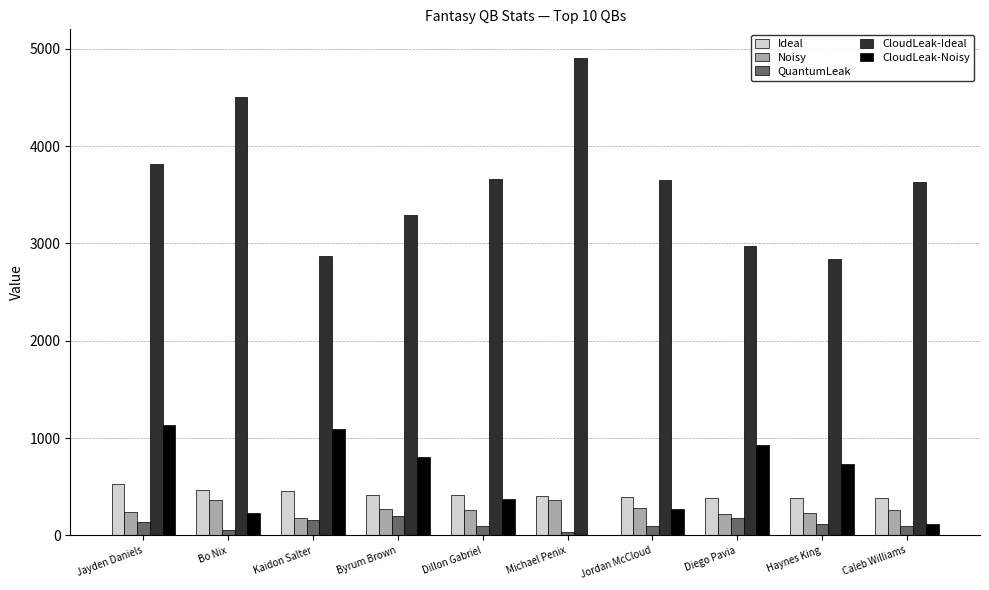

What is the sum of all CloudLeak-Noisy values?

5706.0